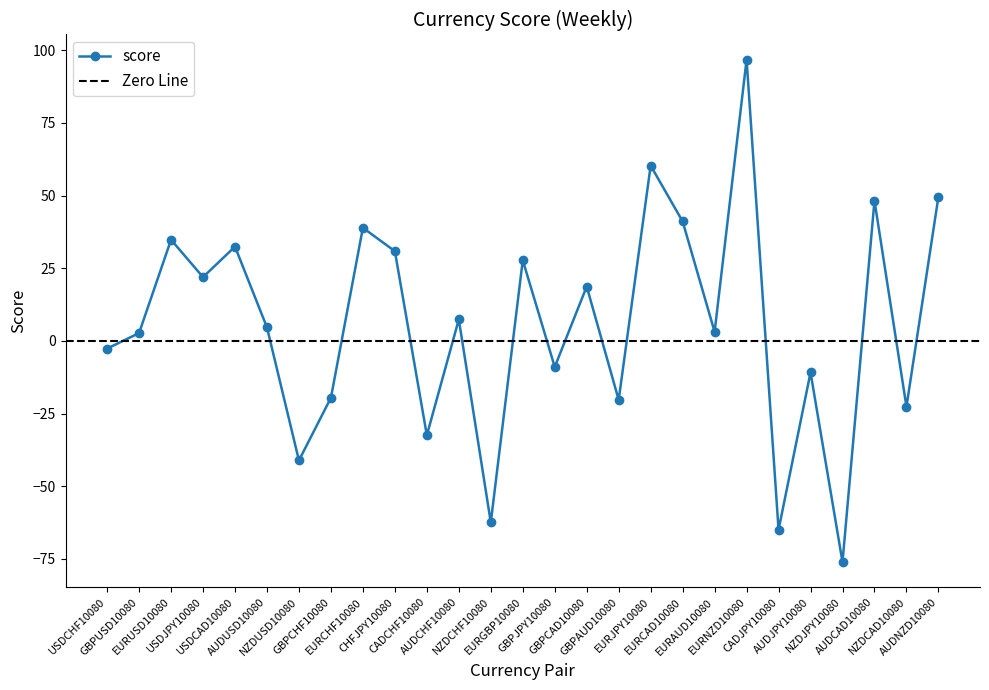

What value does the data have at AUDCAD10080?

48.2